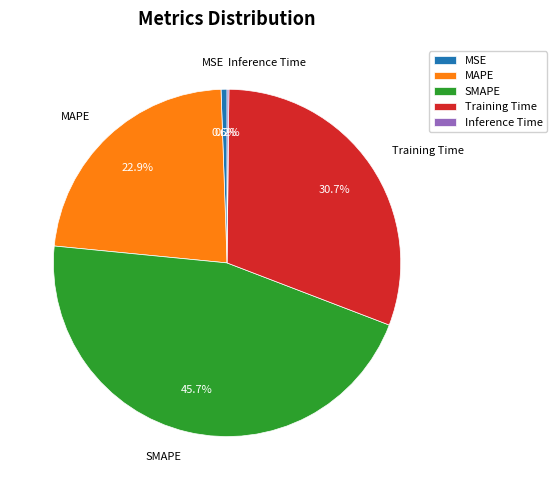

Does MAPE account for over 50% of the chart?

No